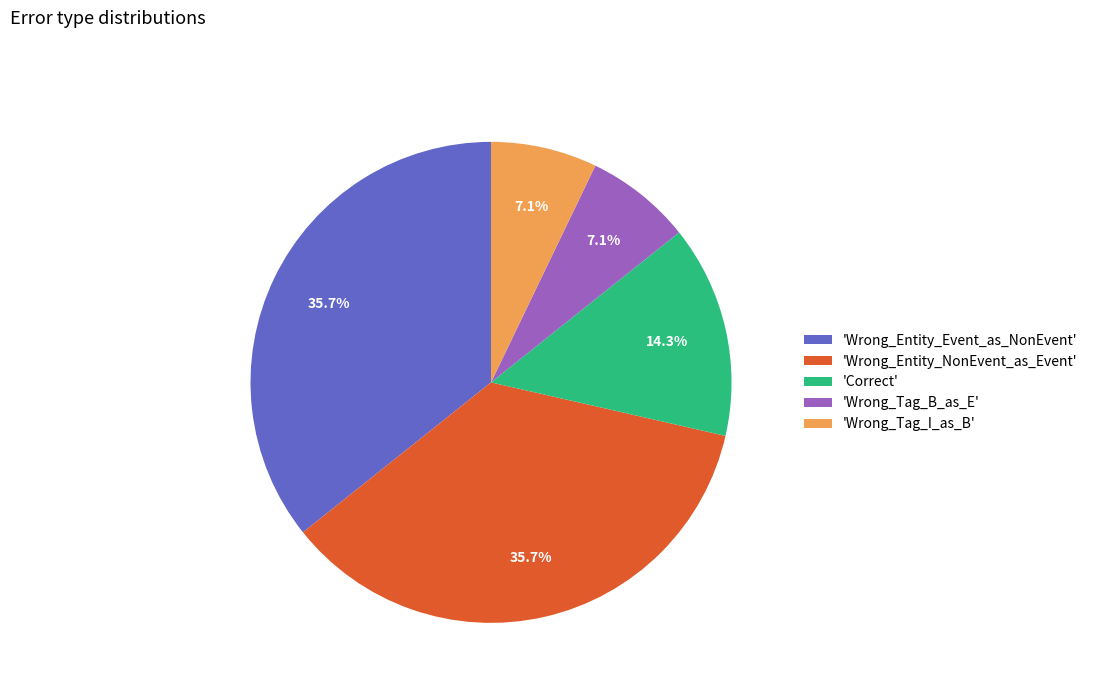

What percentage is NOT represented by 'Correct'?

85.7%